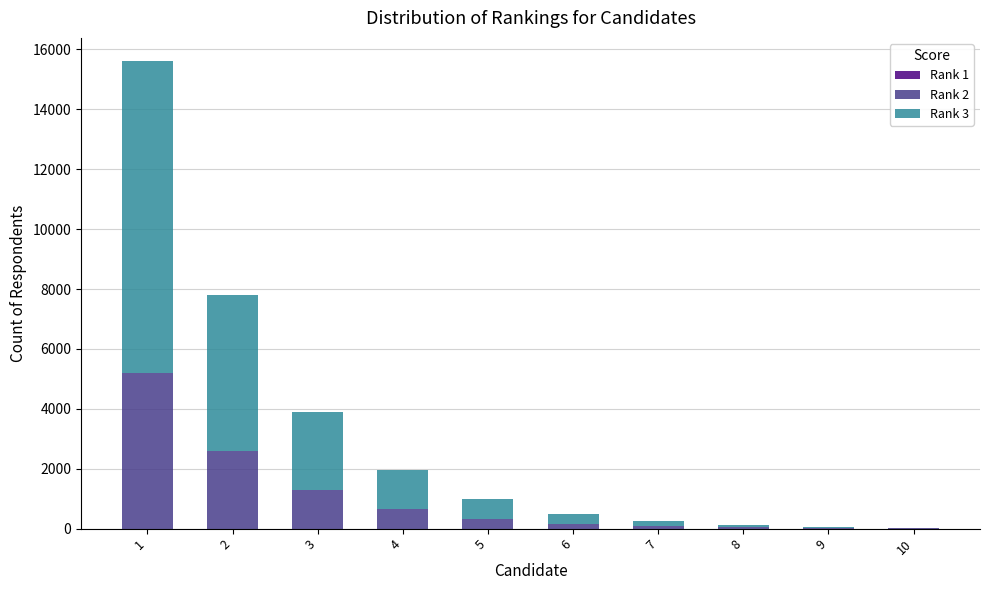

What is the total value across all series at 3?

3902.0